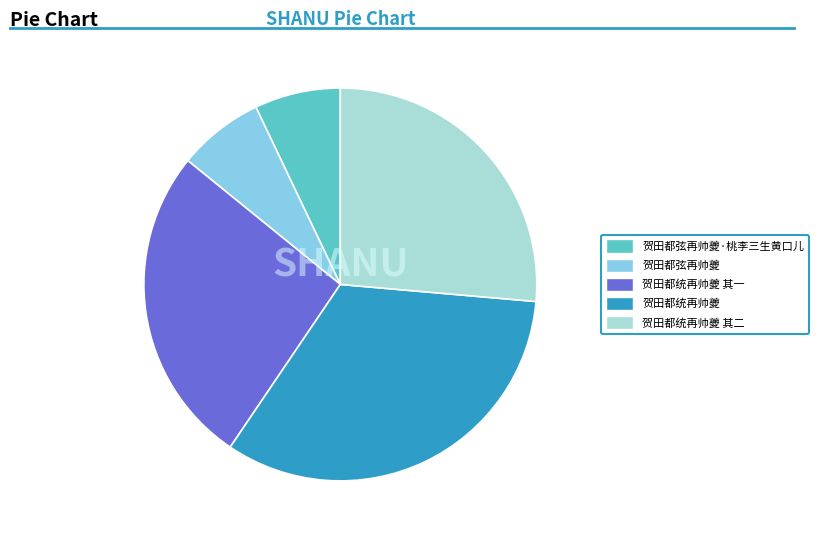

Approximately how many times larger is the value at 贺田都统再帅夔 其二 compared to 贺田都统再帅夔 其一?

1.0